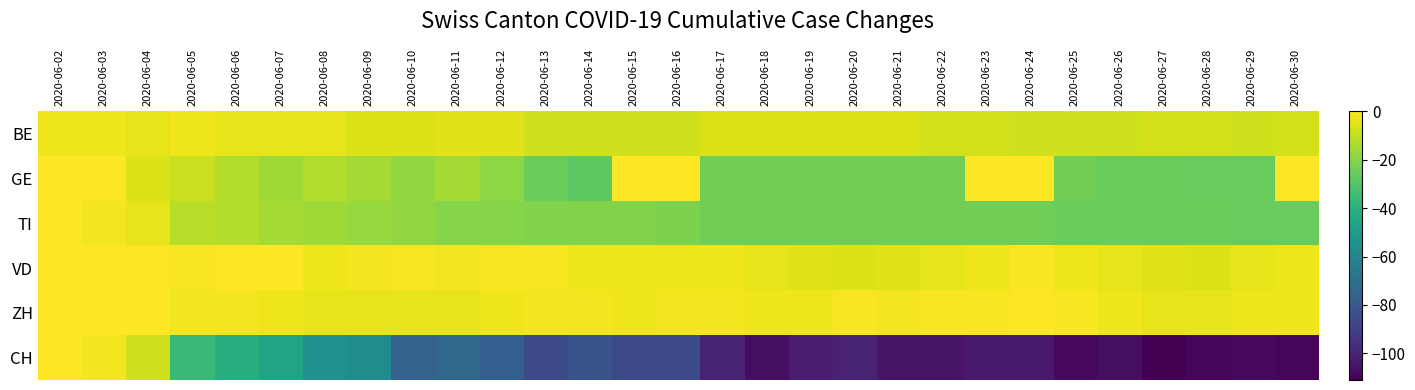

Reading left to right, what are all the values shown in this chart?

BE: 2020-06-02=-3	2020-06-03=-3	2020-06-04=-4	2020-06-05=-3	2020-06-06=-4	2020-06-07=-4	2020-06-08=-4	2020-06-09=-6	2020-06-10=-6	2020-06-11=-5	2020-06-12=-5	2020-06-13=-8	2020-06-14=-8	2020-06-15=-8	2020-06-16=-8	2020-06-17=-6	2020-06-18=-6	2020-06-19=-6	2020-06-20=-6	2020-06-21=-6	2020-06-22=-7	2020-06-23=-7	2020-06-24=-8	2020-06-25=-8	2020-06-26=-8	2020-06-27=-7	2020-06-28=-7	2020-06-29=-8	2020-06-30=-7
GE: 2020-06-02=0	2020-06-03=0	2020-06-04=-6	2020-06-05=-9	2020-06-06=-13	2020-06-07=-16	2020-06-08=-13	2020-06-09=-15	2020-06-10=-18	2020-06-11=-15	2020-06-12=-19	2020-06-13=-25	2020-06-14=-28	2020-06-15=0	2020-06-16=0	2020-06-17=-24	2020-06-18=-24	2020-06-19=-24	2020-06-20=-24	2020-06-21=-24	2020-06-22=-24	2020-06-23=0	2020-06-24=0	2020-06-25=-24	2020-06-26=-25	2020-06-27=-25	2020-06-28=-26	2020-06-29=-26	2020-06-30=0
TI: 2020-06-02=0	2020-06-03=-2	2020-06-04=-4	2020-06-05=-12	2020-06-06=-13	2020-06-07=-15	2020-06-08=-16	2020-06-09=-17	2020-06-10=-18	2020-06-11=-20	2020-06-12=-20	2020-06-13=-21	2020-06-14=-21	2020-06-15=-21	2020-06-16=-22	2020-06-17=-24	2020-06-18=-24	2020-06-19=-24	2020-06-20=-24	2020-06-21=-24	2020-06-22=-24	2020-06-23=-24	2020-06-24=-24	2020-06-25=-25	2020-06-26=-25	2020-06-27=-25	2020-06-28=-25	2020-06-29=-26	2020-06-30=-26
VD: 2020-06-02=0	2020-06-03=0	2020-06-04=0	2020-06-05=-1	2020-06-06=0	2020-06-07=0	2020-06-08=-3	2020-06-09=-2	2020-06-10=-1	2020-06-11=-2	2020-06-12=-1	2020-06-13=-1	2020-06-14=-3	2020-06-15=-3	2020-06-16=-3	2020-06-17=-3	2020-06-18=-4	2020-06-19=-5	2020-06-20=-6	2020-06-21=-5	2020-06-22=-4	2020-06-23=-3	2020-06-24=-1	2020-06-25=-3	2020-06-26=-4	2020-06-27=-5	2020-06-28=-6	2020-06-29=-4	2020-06-30=-3
ZH: 2020-06-02=0	2020-06-03=0	2020-06-04=0	2020-06-05=-2	2020-06-06=-2	2020-06-07=-3	2020-06-08=-4	2020-06-09=-4	2020-06-10=-4	2020-06-11=-4	2020-06-12=-3	2020-06-13=-2	2020-06-14=-2	2020-06-15=-3	2020-06-16=-2	2020-06-17=-2	2020-06-18=-3	2020-06-19=-3	2020-06-20=-1	2020-06-21=-2	2020-06-22=-1	2020-06-23=-1	2020-06-24=0	2020-06-25=-1	2020-06-26=-3	2020-06-27=-4	2020-06-28=-4	2020-06-29=-3	2020-06-30=-3
CH: 2020-06-02=0	2020-06-03=-2	2020-06-04=-8	2020-06-05=-36	2020-06-06=-41	2020-06-07=-46	2020-06-08=-55	2020-06-09=-57	2020-06-10=-76	2020-06-11=-74	2020-06-12=-78	2020-06-13=-86	2020-06-14=-82	2020-06-15=-86	2020-06-16=-86	2020-06-17=-100	2020-06-18=-107	2020-06-19=-102	2020-06-20=-100	2020-06-21=-105	2020-06-22=-105	2020-06-23=-103	2020-06-24=-103	2020-06-25=-108	2020-06-26=-107	2020-06-27=-111	2020-06-28=-109	2020-06-29=-108	2020-06-30=-109